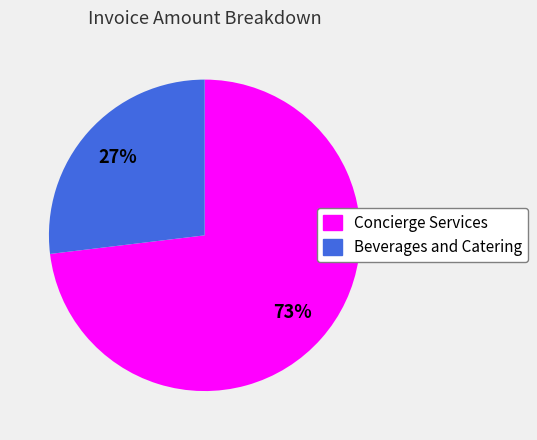

Which category has the biggest portion of the pie?

Concierge Services